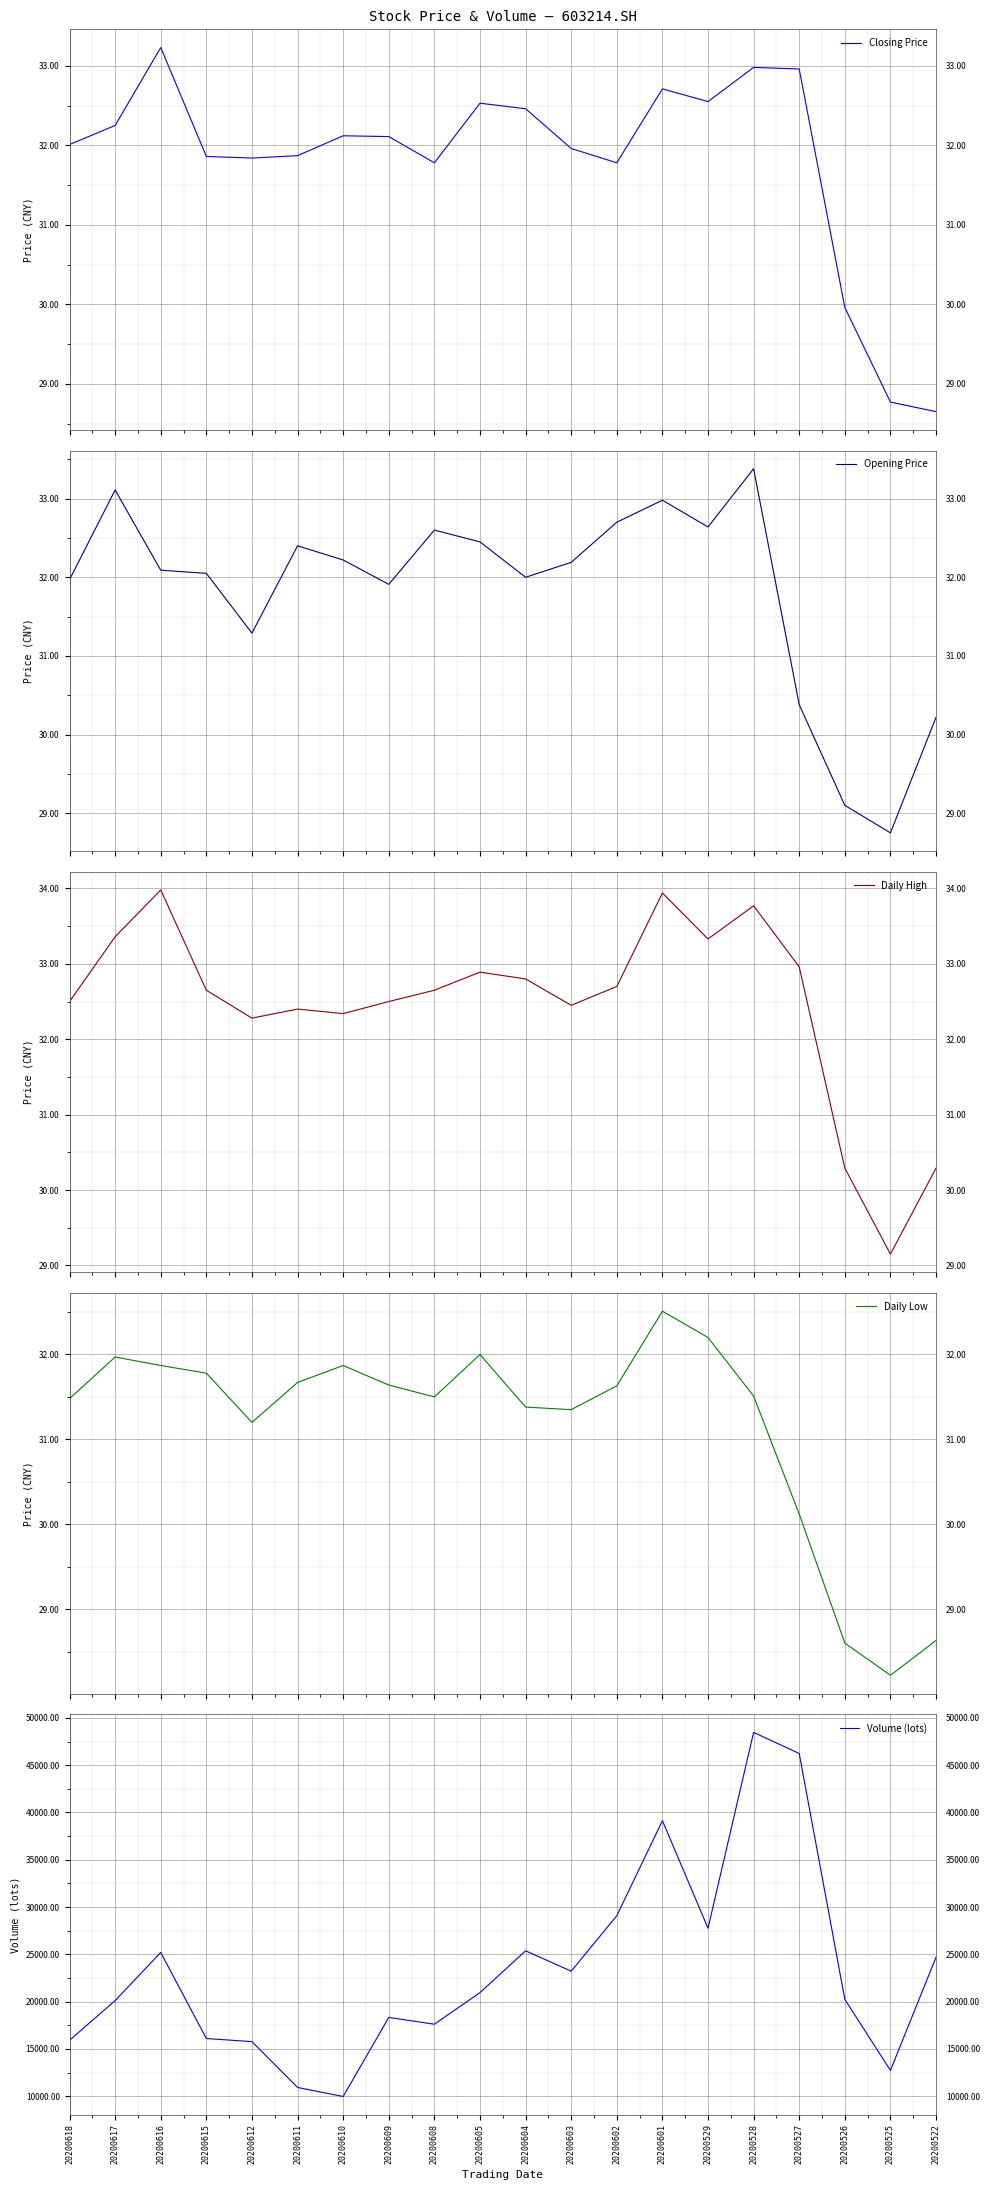

True or false: Daily Low and Opening Price cross at least once.

False